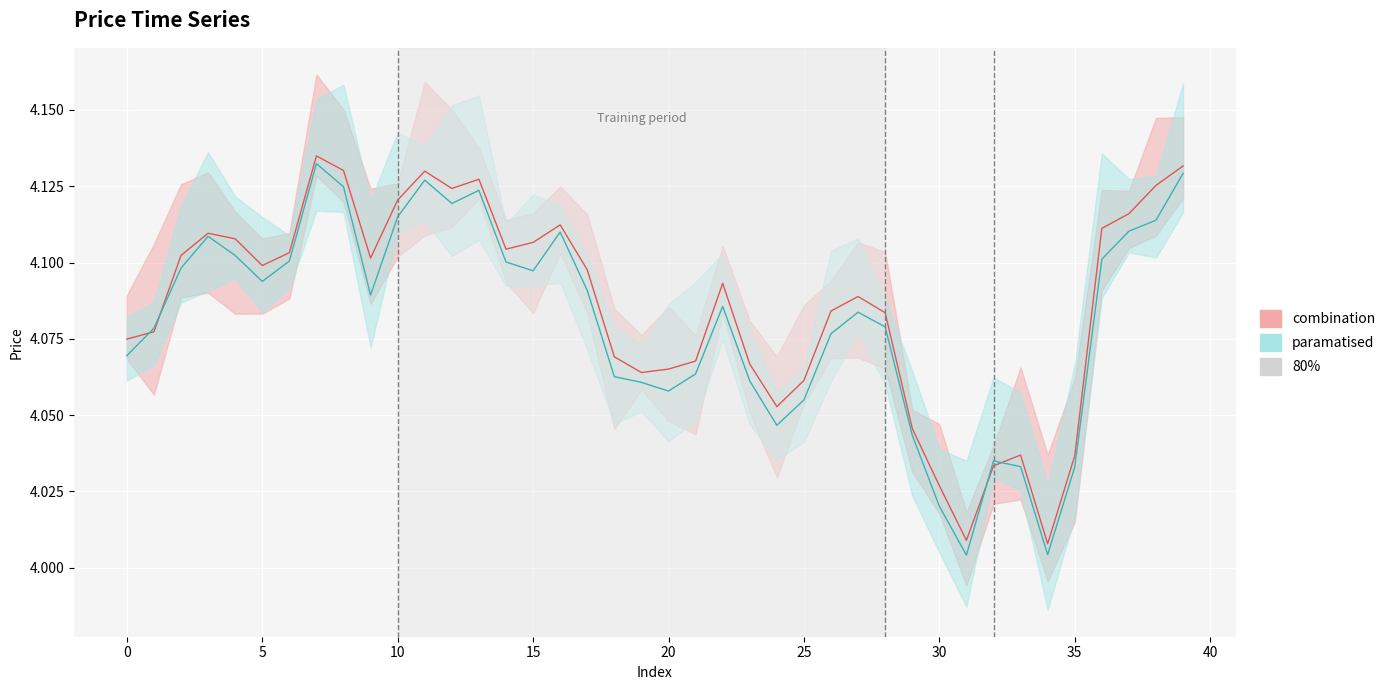

What is the smallest value displayed?

4.0